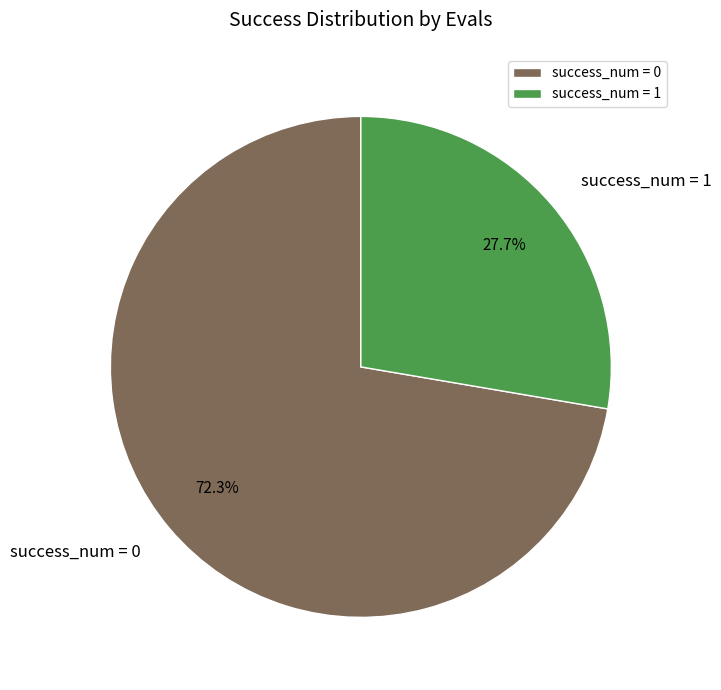

How many slices are in this pie chart?

2